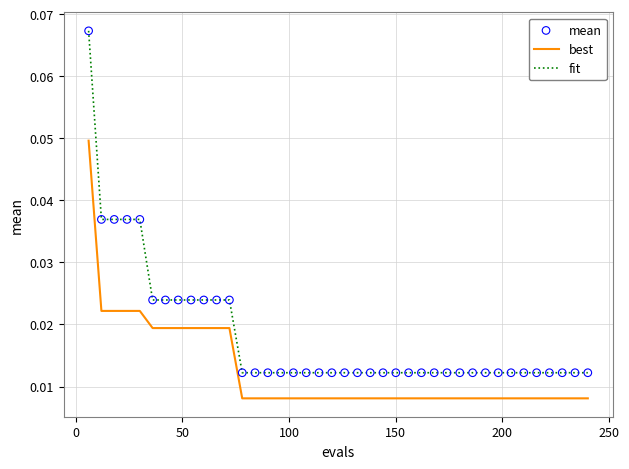

Which series has the largest range (max minus min)?

fit